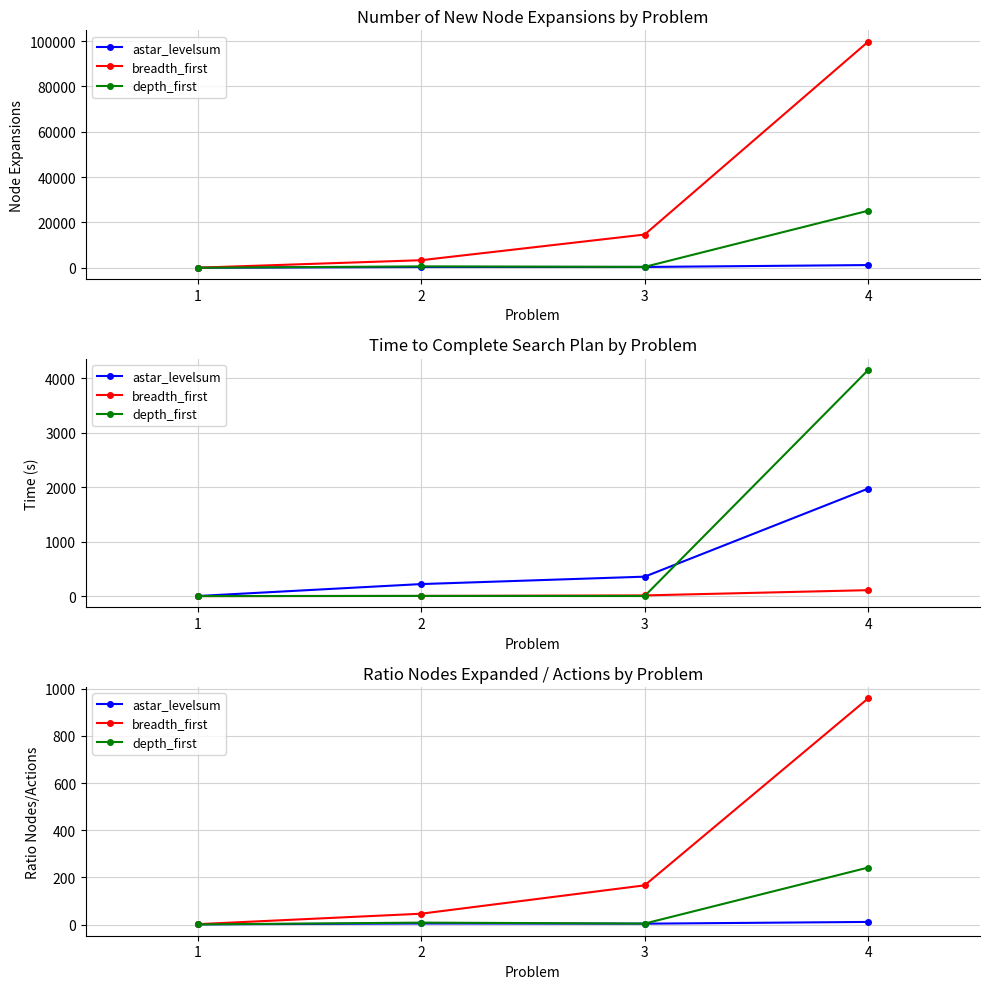

What is the spread (max minus min) of values at 2?

41.5